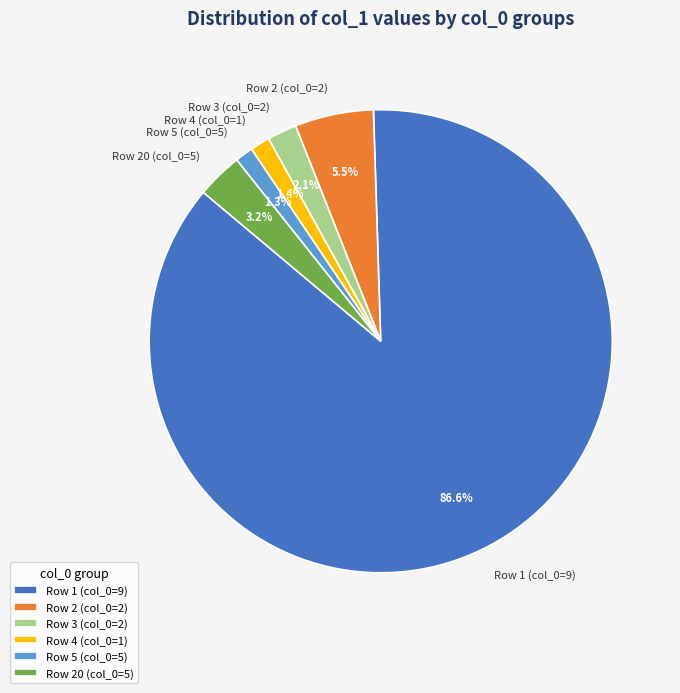

Which slice is the largest?

Row 1 (col_0=9)